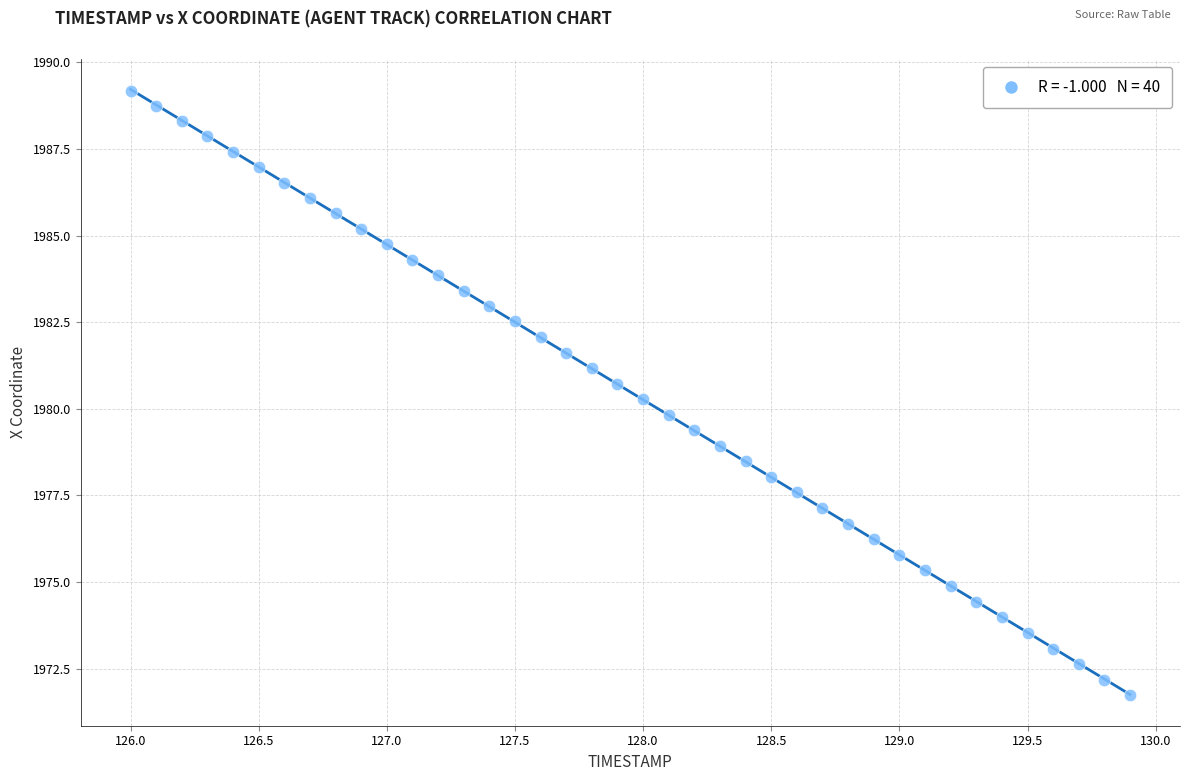

What is the range of X values (max minus min)?

3.9